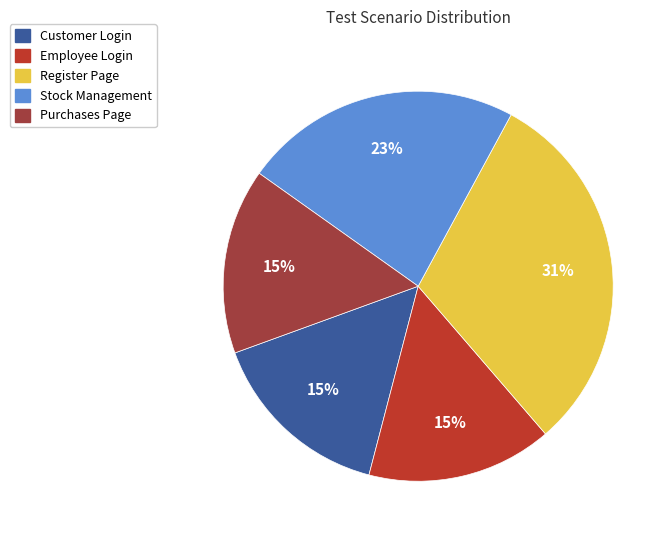

How many slices are in this pie chart?

5